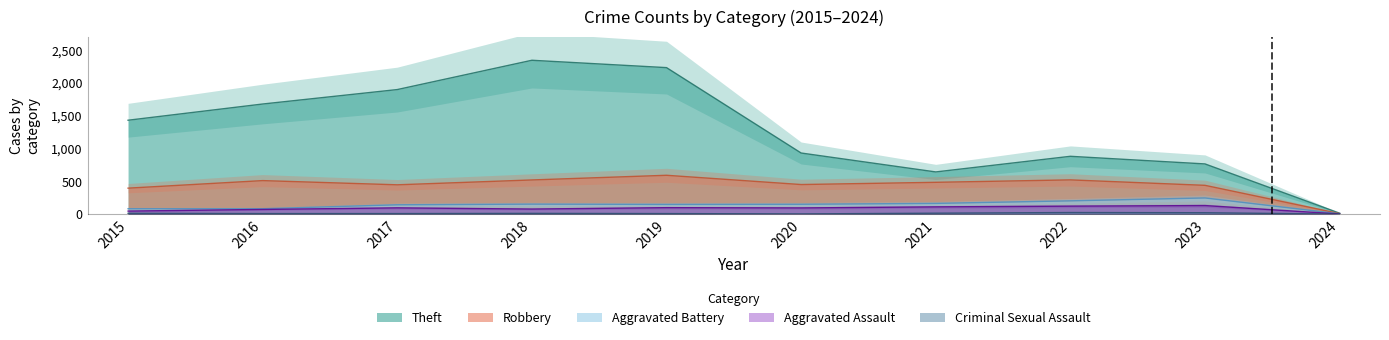

At 2022, list the series in order from largest to smallest.

Theft, Robbery, Aggravated Battery, Aggravated Assault, Criminal Sexual Assault